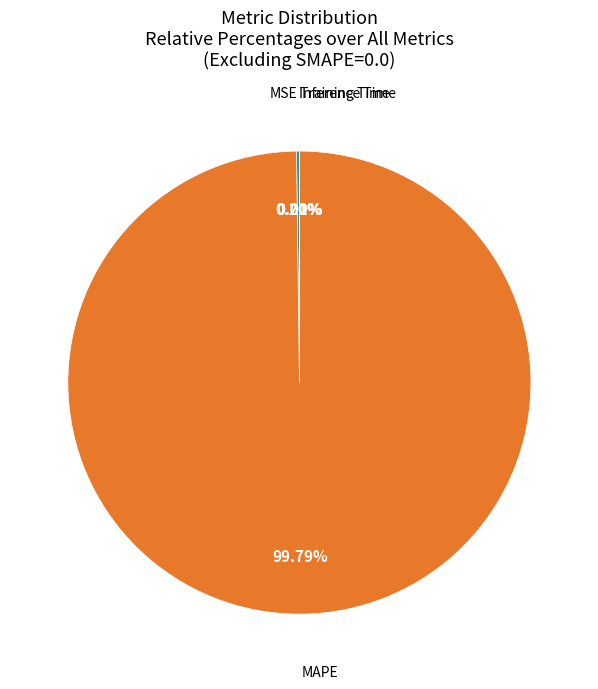

What is the largest slice in the pie chart?

MAPE